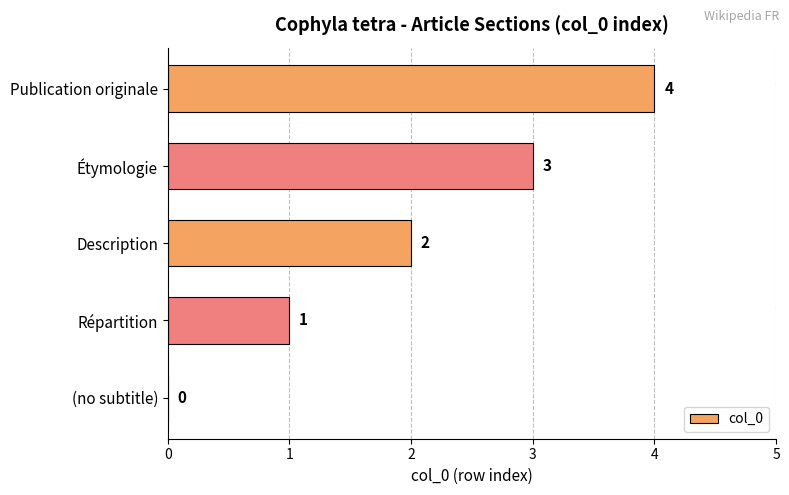

What is the sum of all values?

10